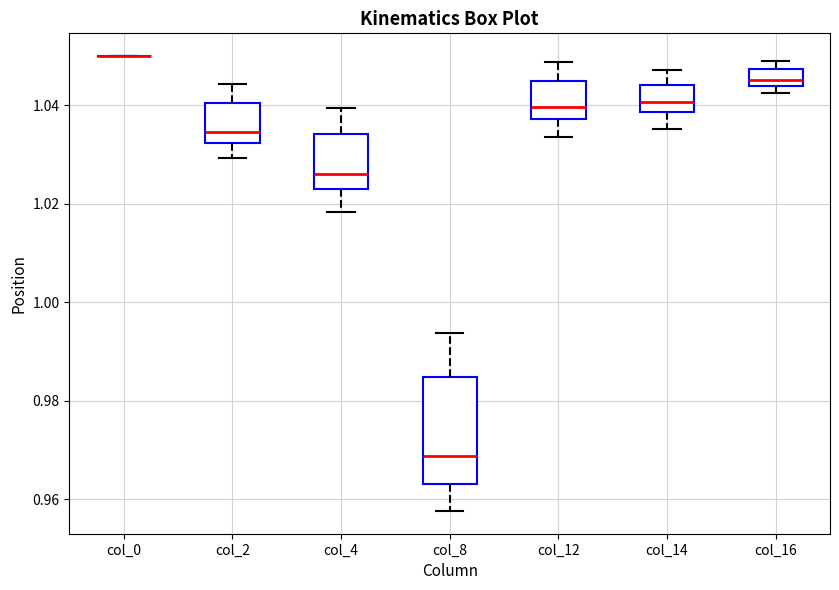

Comparing the boxes themselves (not the whiskers), which one is the tallest?

col_8